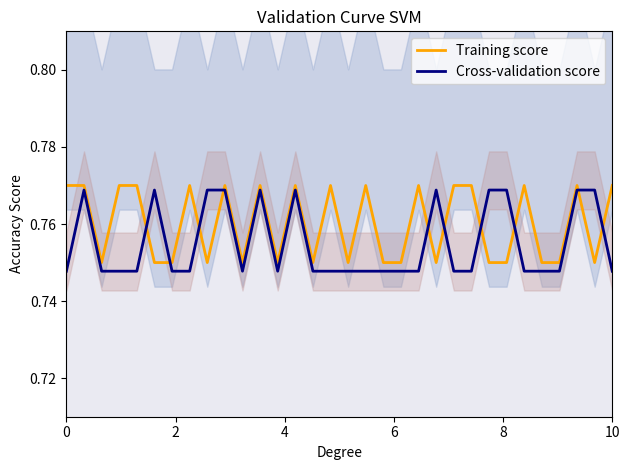

Which series ends up on top after the final intersection of Cross-validation score and Training score?

Training score